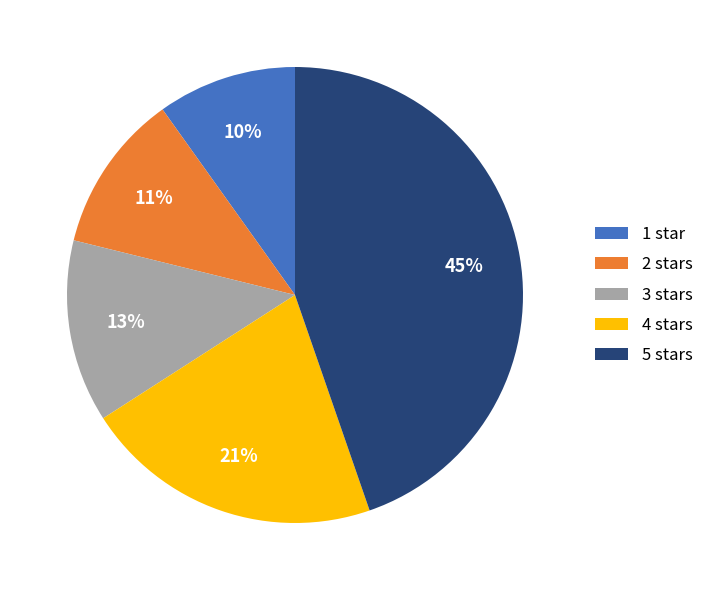

Rank the categories by value from lowest to highest.

1, 2, 3, 4, 5